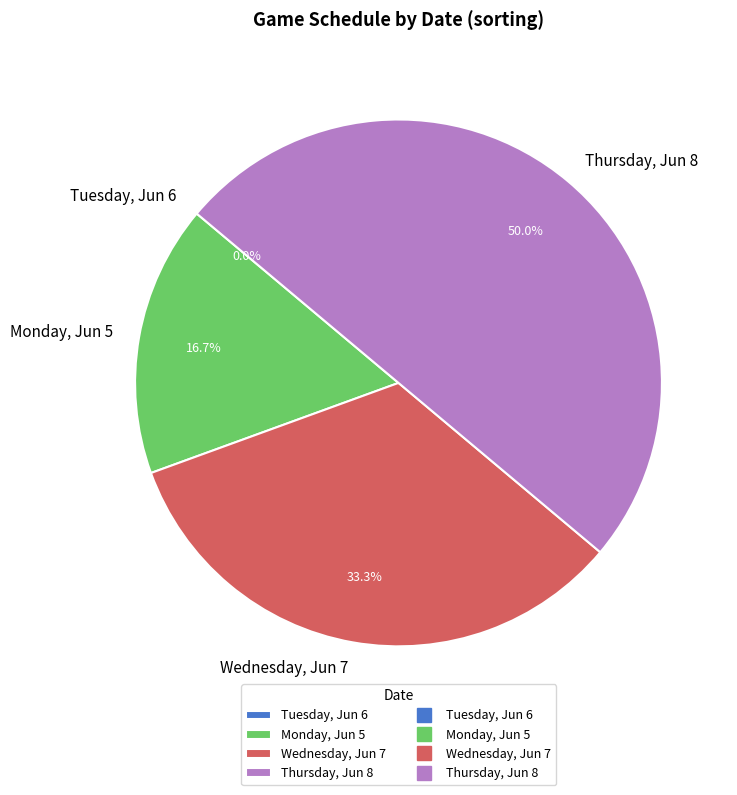

Rank the categories by value from highest to lowest.

Thursday, Jun 8, Wednesday, Jun 7, Monday, Jun 5, Tuesday, Jun 6